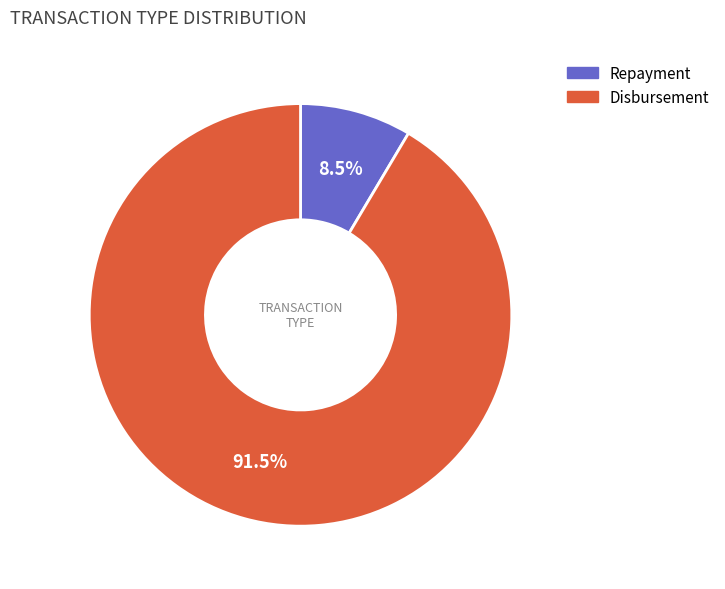

How many segments does this pie chart have?

2